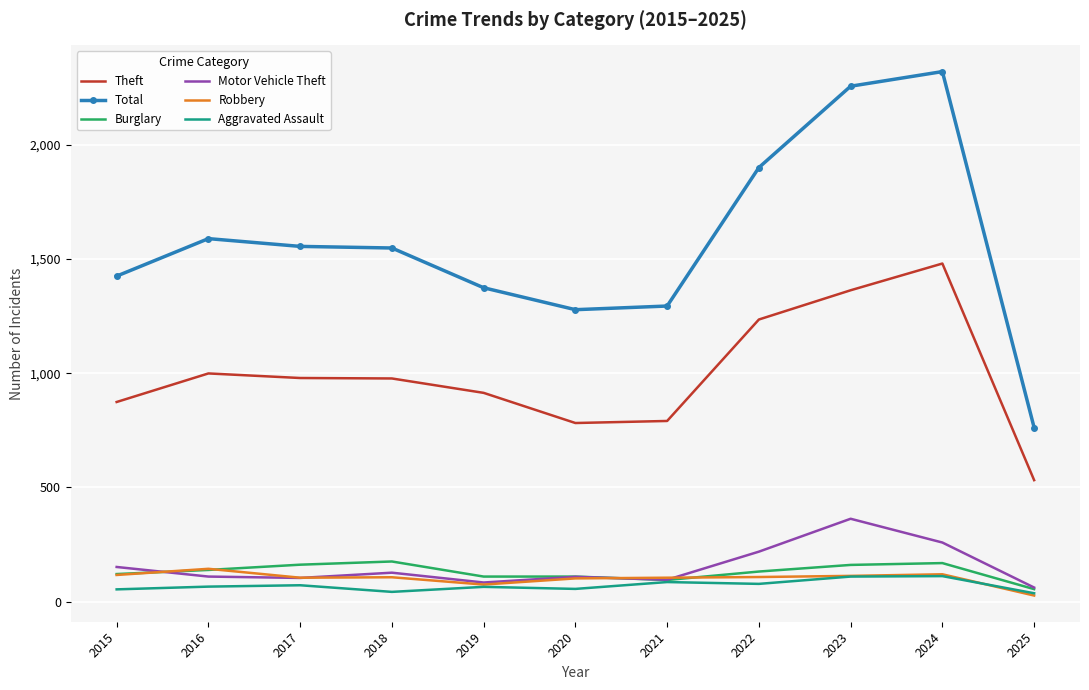

Which series has the largest total across all categories?

Total